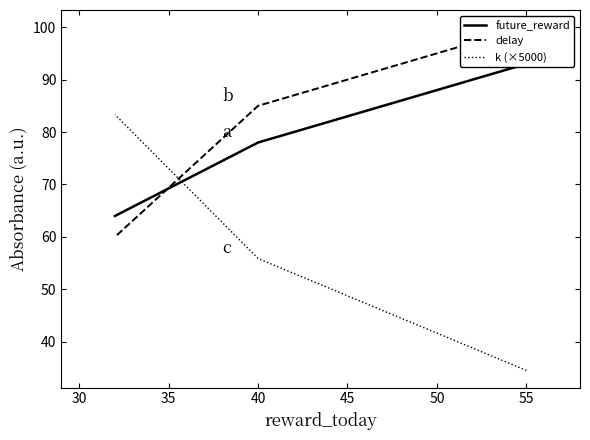

Is it true that delay equals 29.5 at 30?

False